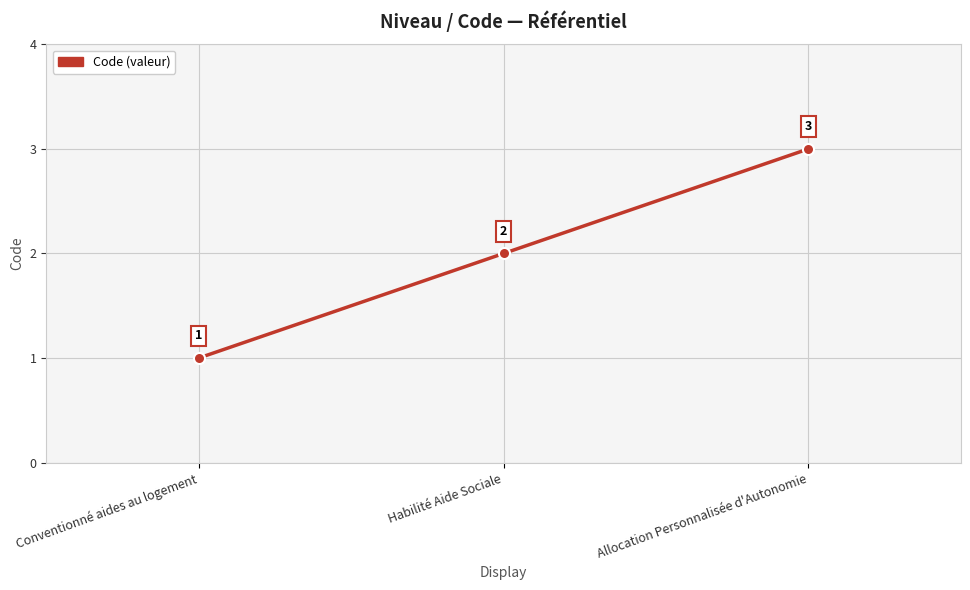

What is the difference between the second highest and minimum values?

1